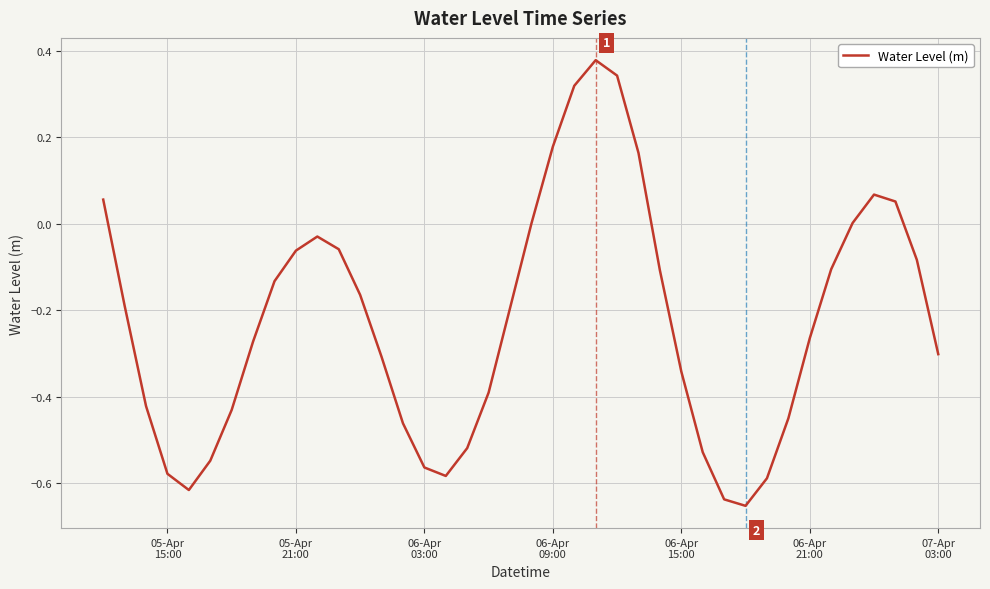

What is the difference between the maximum and minimum values?

1.0